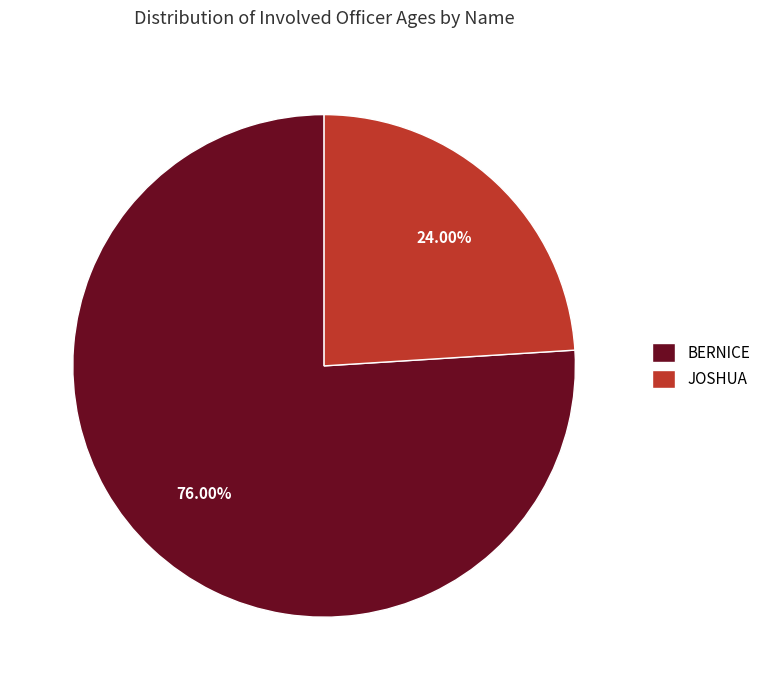

True or false: BERNICE accounts for 76% of the total.

True